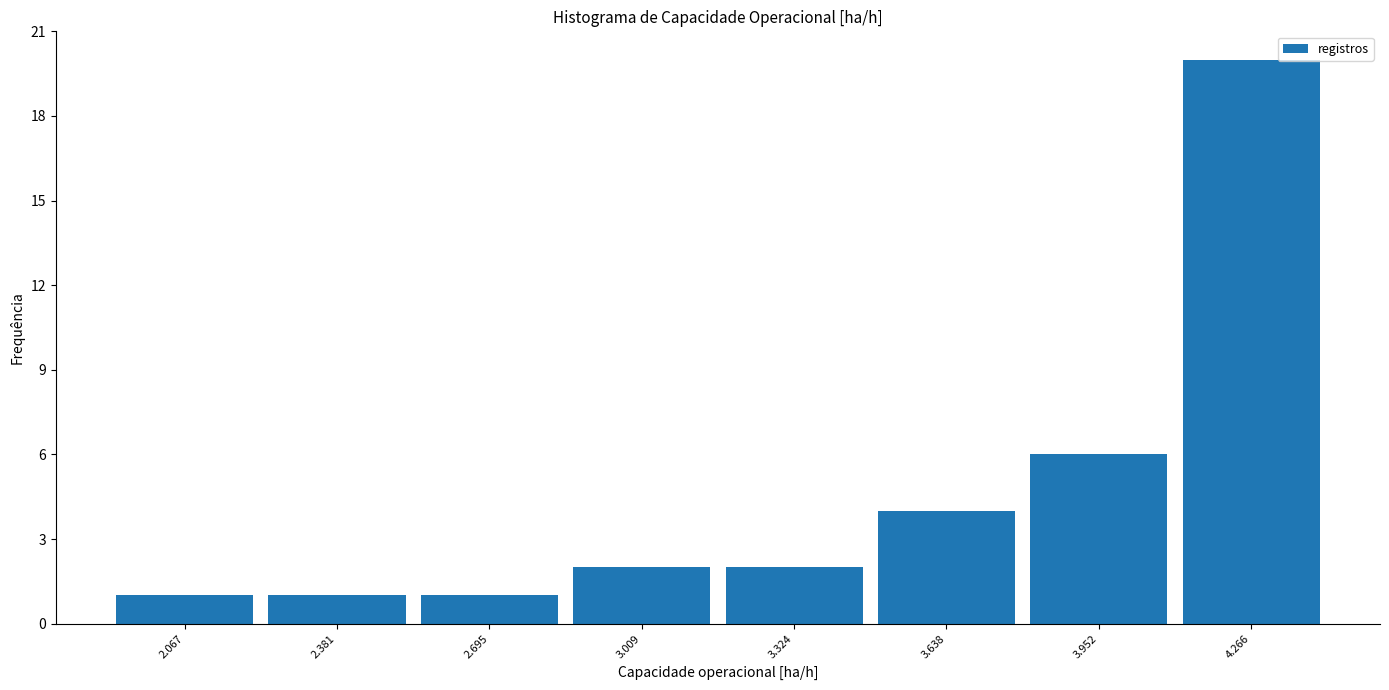

Reading left to right, transcribe this chart: for each bar, give the range it covers on the x-axis and its height. Neither the bar edges nor the heights are printed on the chart, so give them approximately, as read against the axes.

1.90 to 2.20: 1
2.20 to 2.55: 1
2.55 to 2.85: 1
2.85 to 3.15: 2
3.15 to 3.50: 2
3.50 to 3.80: 4
3.80 to 4.10: 6
4.10 to 4.40: 20